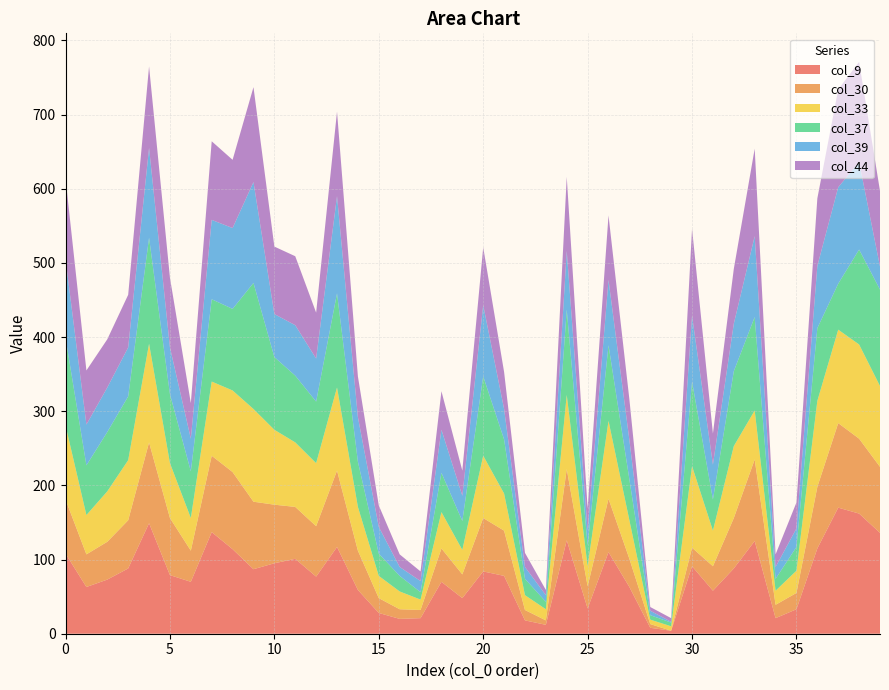

Reading left to right, extract all data points from this chart.

col_9: 0=108	1=63	2=73	3=88	4=149	5=79	6=70	7=137	8=114	9=87	10=95	11=101	12=77	13=117	14=59	15=28	16=20	17=21	18=70	19=48	20=84	21=78	22=18	23=12	24=126	25=34	26=110	27=63	28=8	29=4	30=91	31=58	32=88	33=125	34=21	35=33	36=115	37=170	38=162	39=136
col_30: 0=73	1=44	2=51	3=65	4=109	5=77	6=42	7=103	8=104	9=91	10=79	11=70	12=68	13=103	14=53	15=20	16=13	17=11	18=45	19=32	20=72	21=61	22=14	23=6	24=96	25=30	26=72	27=38	28=5	29=0	30=25	31=33	32=68	33=110	34=18	35=22	36=83	37=114	38=101	39=89
col_33: 0=100	1=53	2=68	3=81	4=133	5=74	6=44	7=100	8=110	9=125	10=101	11=87	12=85	13=112	14=59	15=30	16=24	17=14	18=49	19=33	20=84	21=50	22=20	23=15	24=100	25=27	26=105	27=52	28=6	29=6	30=110	31=48	32=97	33=66	34=19	35=30	36=116	37=126	38=127	39=109
col_37: 0=118	1=67	2=80	3=86	4=143	5=93	6=63	7=111	8=110	9=170	10=98	11=90	12=83	13=127	14=61	15=30	16=21	17=10	18=53	19=39	20=107	21=73	22=22	23=10	24=115	25=28	26=102	27=55	28=6	29=5	30=114	31=42	32=101	33=126	34=16	35=32	36=98	37=62	38=128	39=130
col_39: 0=106	1=55	2=60	3=66	4=121	5=63	6=44	7=107	8=109	9=136	10=58	11=68	12=58	13=131	14=60	15=36	16=12	17=15	18=58	19=34	20=96	21=41	22=16	23=9	24=79	25=20	26=88	27=53	28=6	29=1	30=89	31=47	32=64	33=109	34=16	35=25	36=84	37=130	38=118	39=31
col_44: 0=109	1=73	2=65	3=71	4=110	5=94	6=48	7=106	8=92	9=128	10=91	11=93	12=62	13=114	14=55	15=29	16=17	17=13	18=52	19=34	20=78	21=50	22=19	23=7	24=100	25=30	26=87	27=55	28=5	29=5	30=117	31=42	32=74	33=118	34=17	35=35	36=91	37=132	38=135	39=102